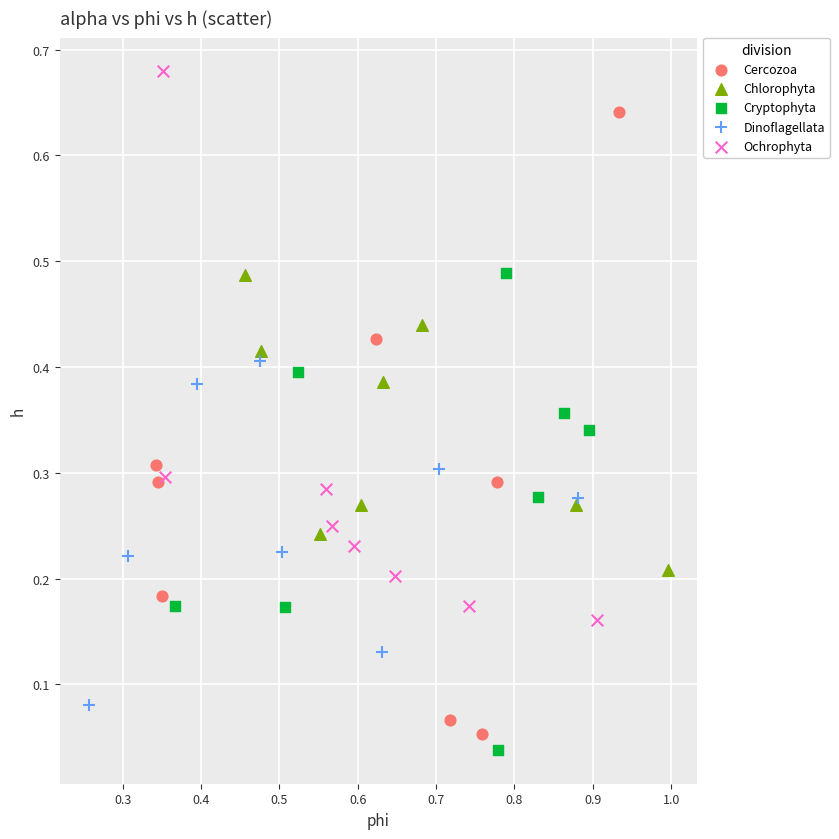

Which series reaches the maximum Y coordinate?

Ochrophyta